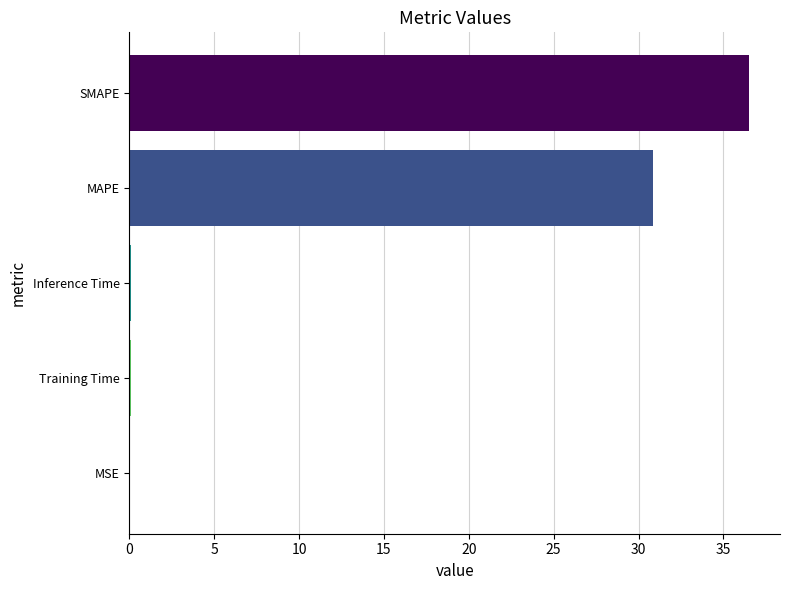

Does the chart contain stacked bars?

No